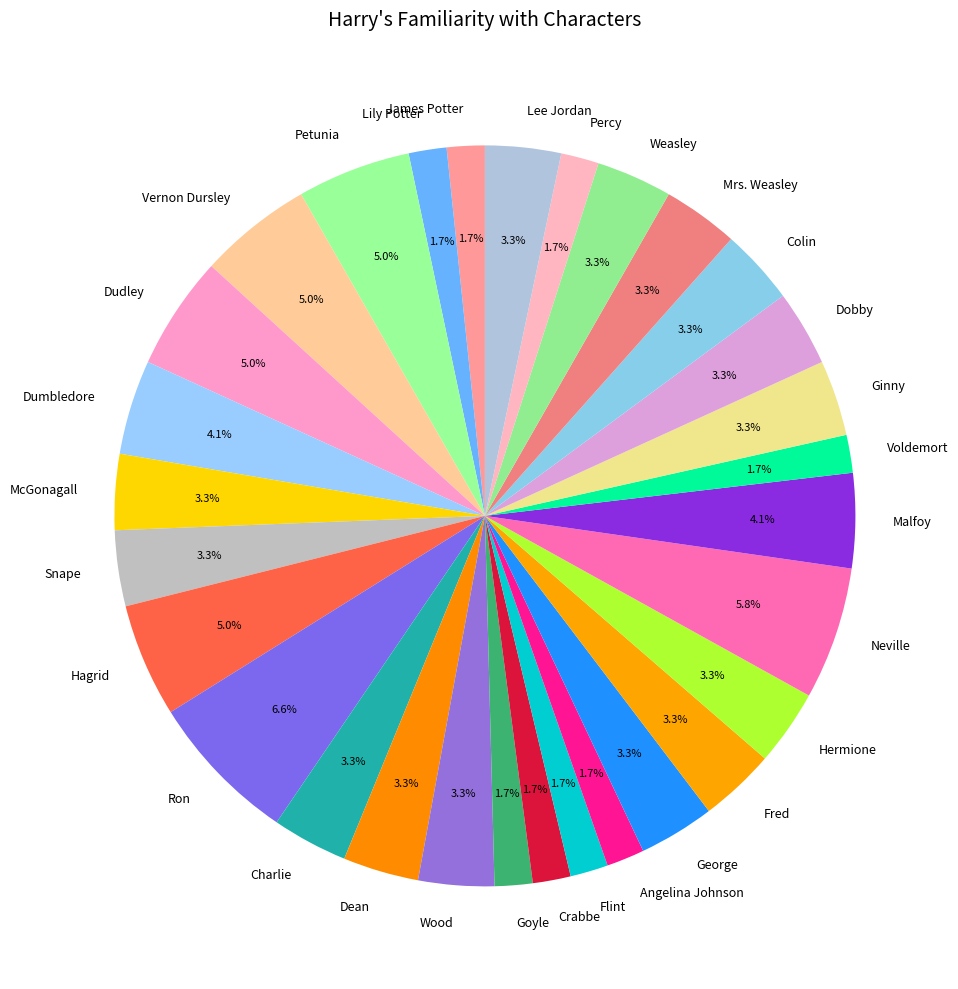

Combined, do Voldemort and Angelina Johnson account for over 50%?

No